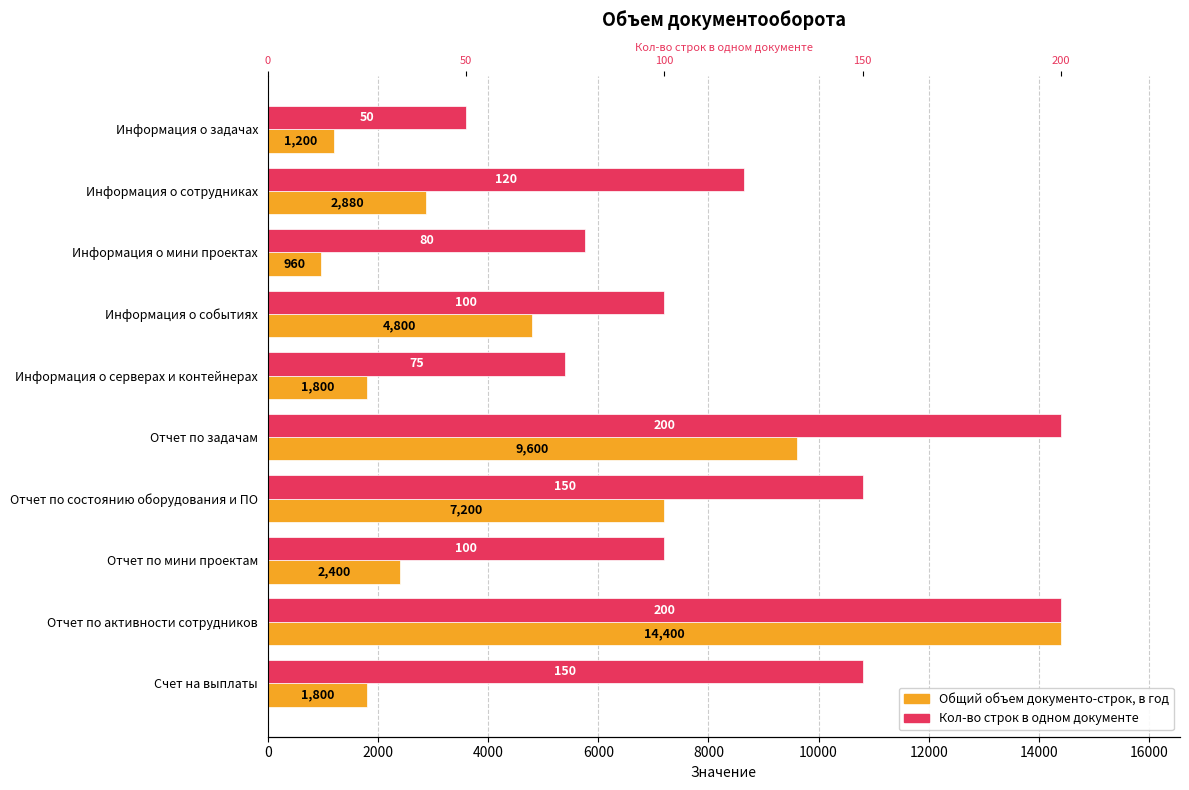

At how many categories does at least one series exceed 5239?

9